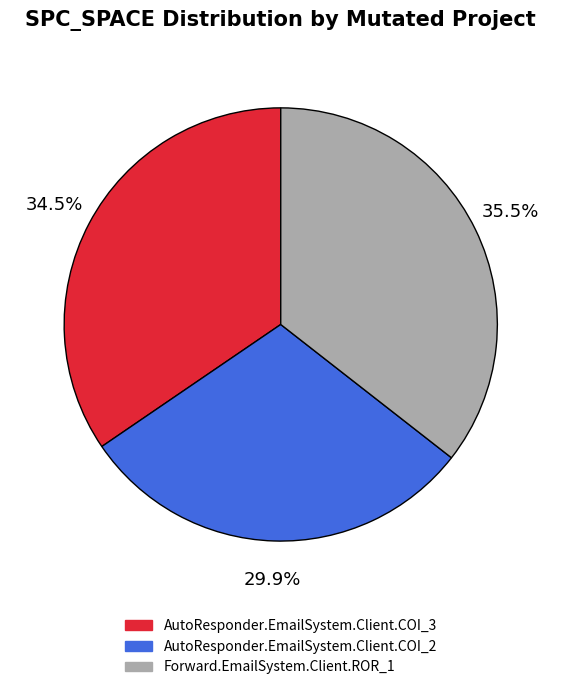

Combined, what portion of the pie is AutoResponder.EmailSystem.Client.COI_2 and Forward.EmailSystem.Client.ROR_1?

65.5%